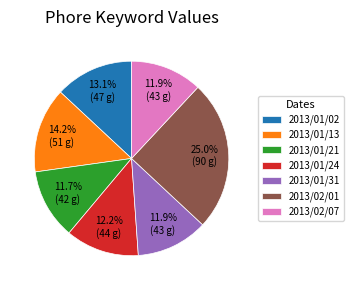

Approximately how many times larger is the value at 2013/01/02 compared to 2013/01/24?

1.1